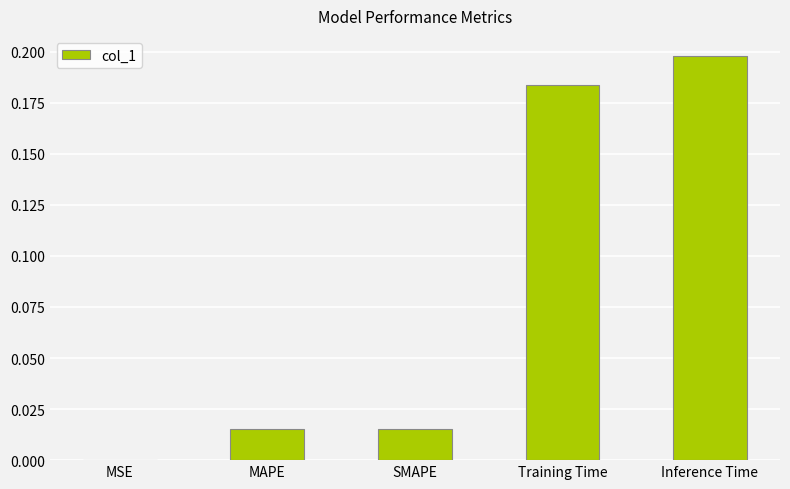

Which label corresponds to the largest value in the chart?

Inference Time